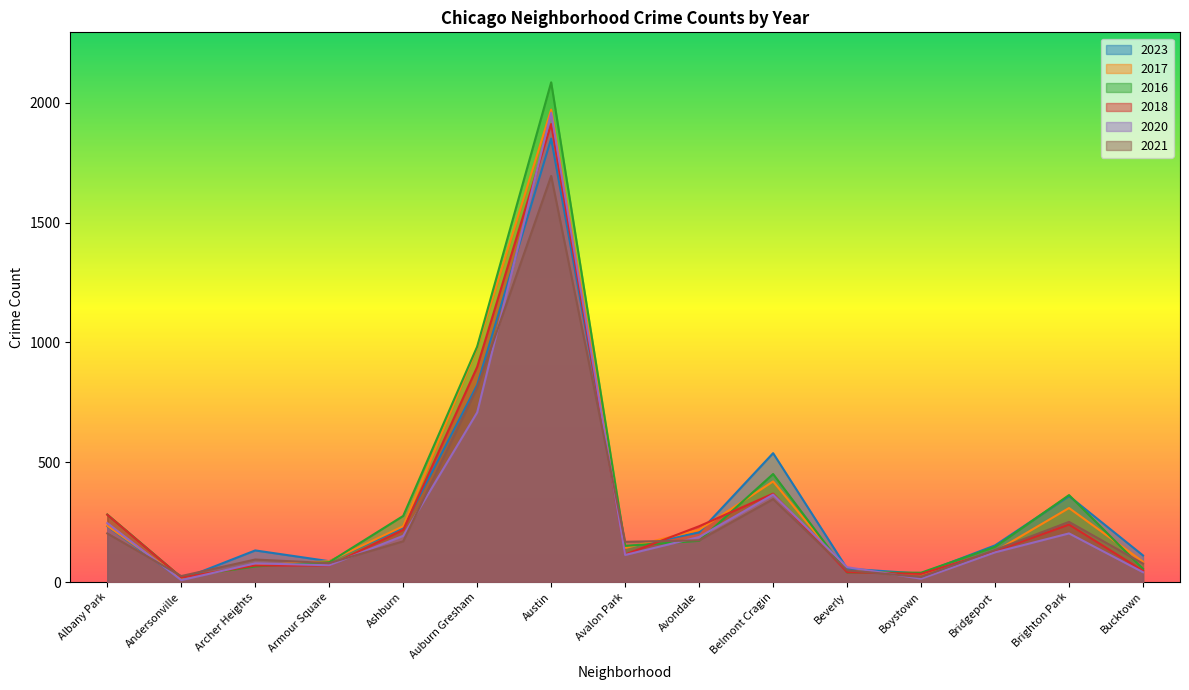

Which series has the largest total across all categories?

2016